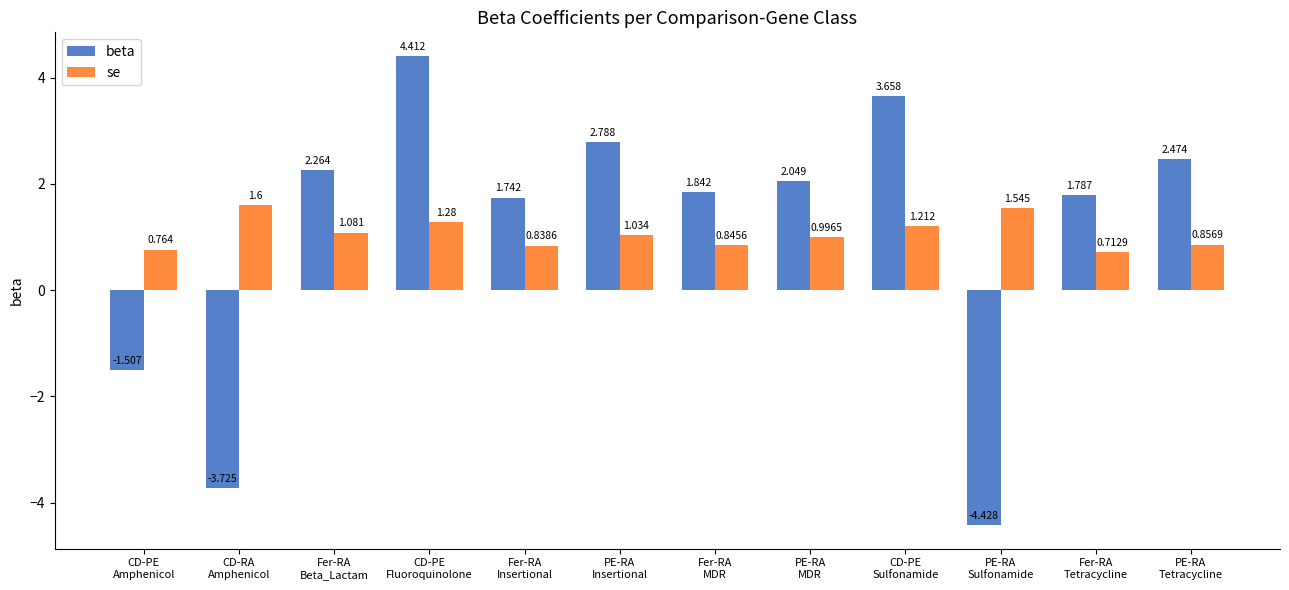

Count the number of data series in this chart.

2